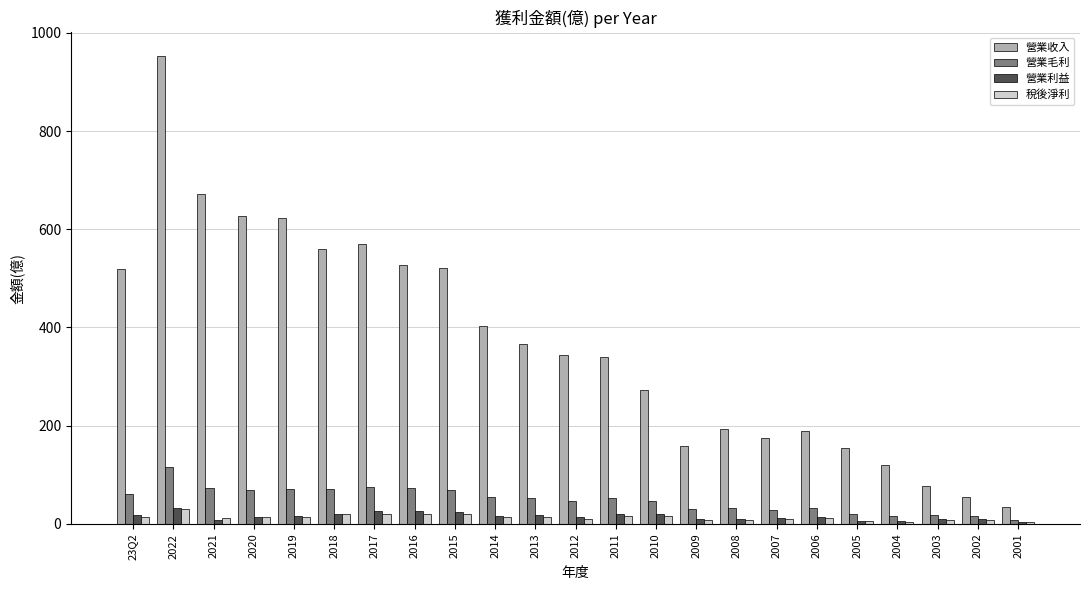

How many data points does each series have?

23